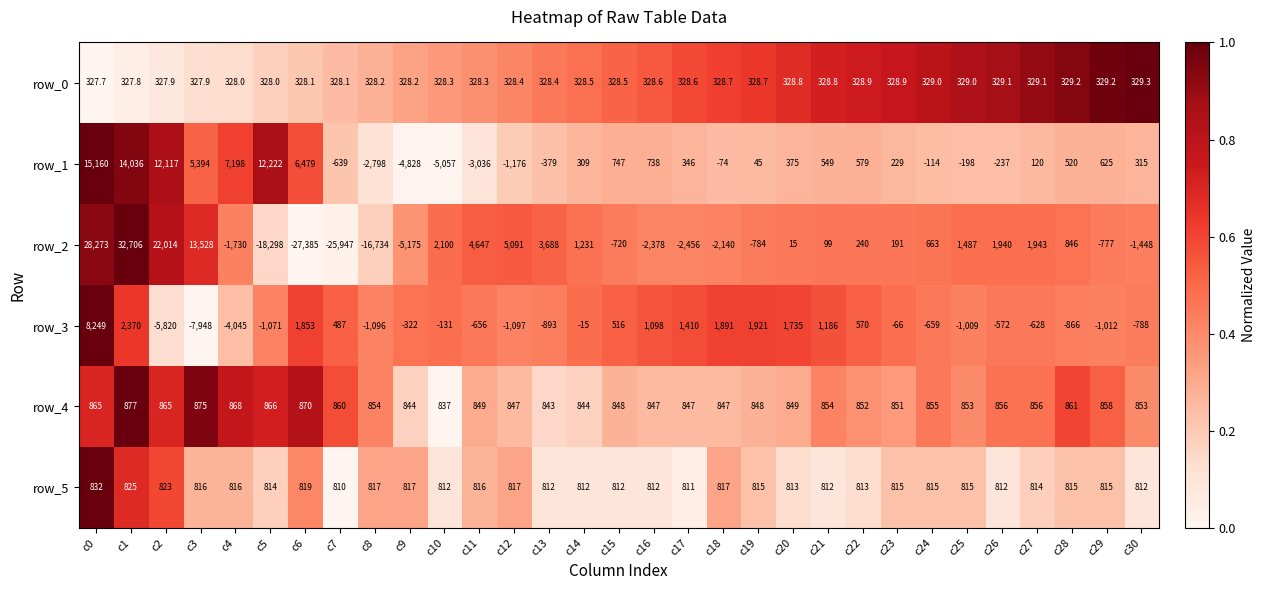

What is the average value of the row_1 series?

1921.5